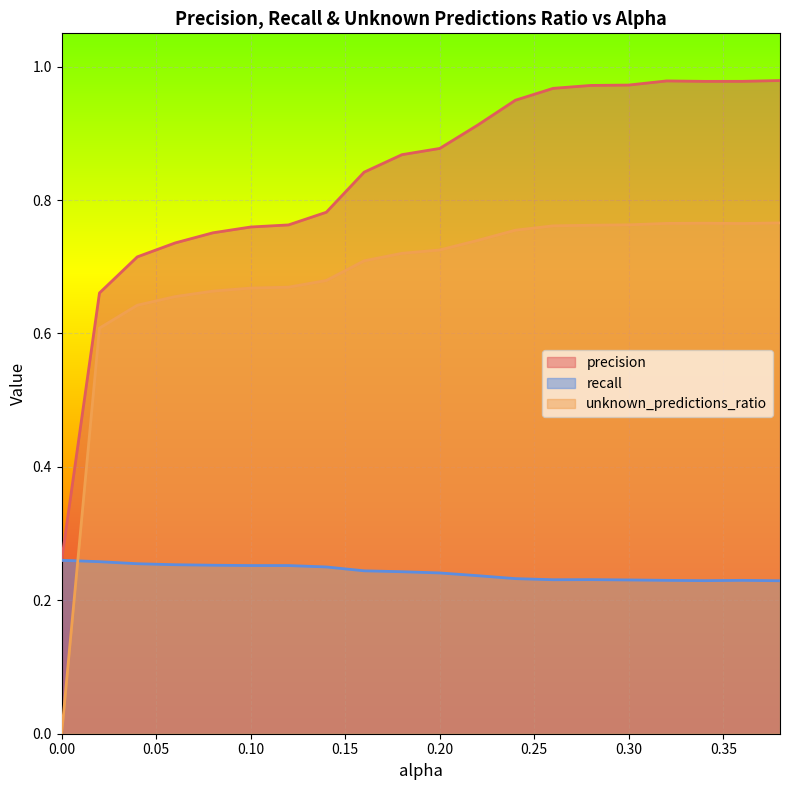

Reading left to right, list all the values displayed in this chart.

precision: 0.3	0.7	0.7	0.7	0.8	0.8	0.8	0.8	0.8	0.9	0.9	0.9	0.9	1.0	1.0	1.0	1.0	1.0	1.0	1.0
recall: 0.3	0.3	0.3	0.3	0.3	0.3	0.3	0.2	0.2	0.2	0.2	0.2	0.2	0.2	0.2	0.2	0.2	0.2	0.2	0.2
unknown_predictions_ratio: 0.0	0.6	0.6	0.7	0.7	0.7	0.7	0.7	0.7	0.7	0.7	0.7	0.8	0.8	0.8	0.8	0.8	0.8	0.8	0.8